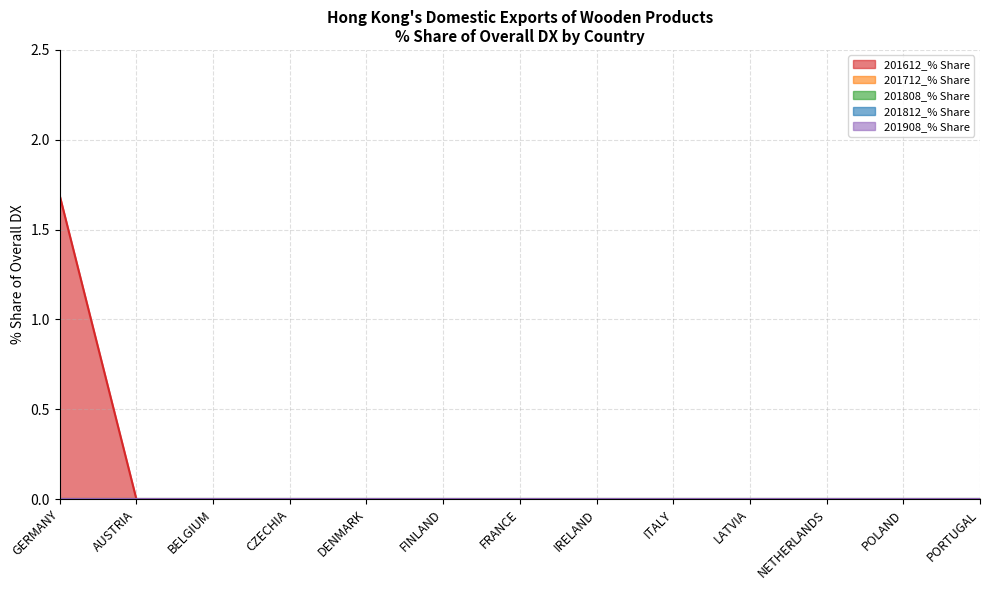

List the series in order of their peak value, highest first.

201612_% Share, 201712_% Share, 201808_% Share, 201812_% Share, 201908_% Share